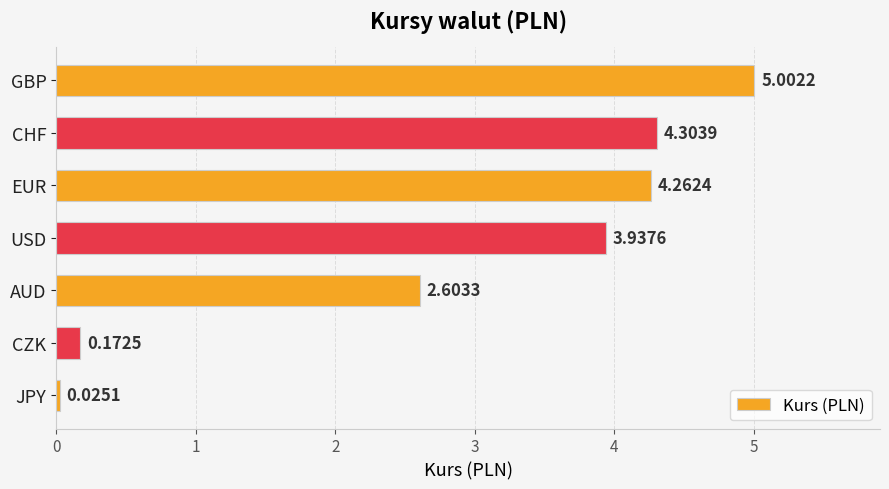

What is the change in value from JPY to GBP?

+5.0